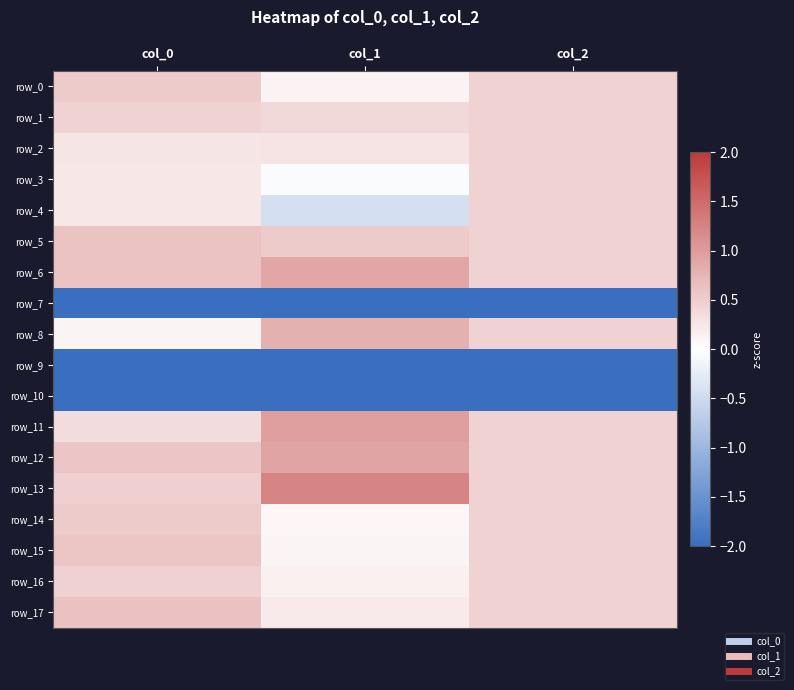

What is the sum of the row_17 values at col_1 and col_0?

0.8